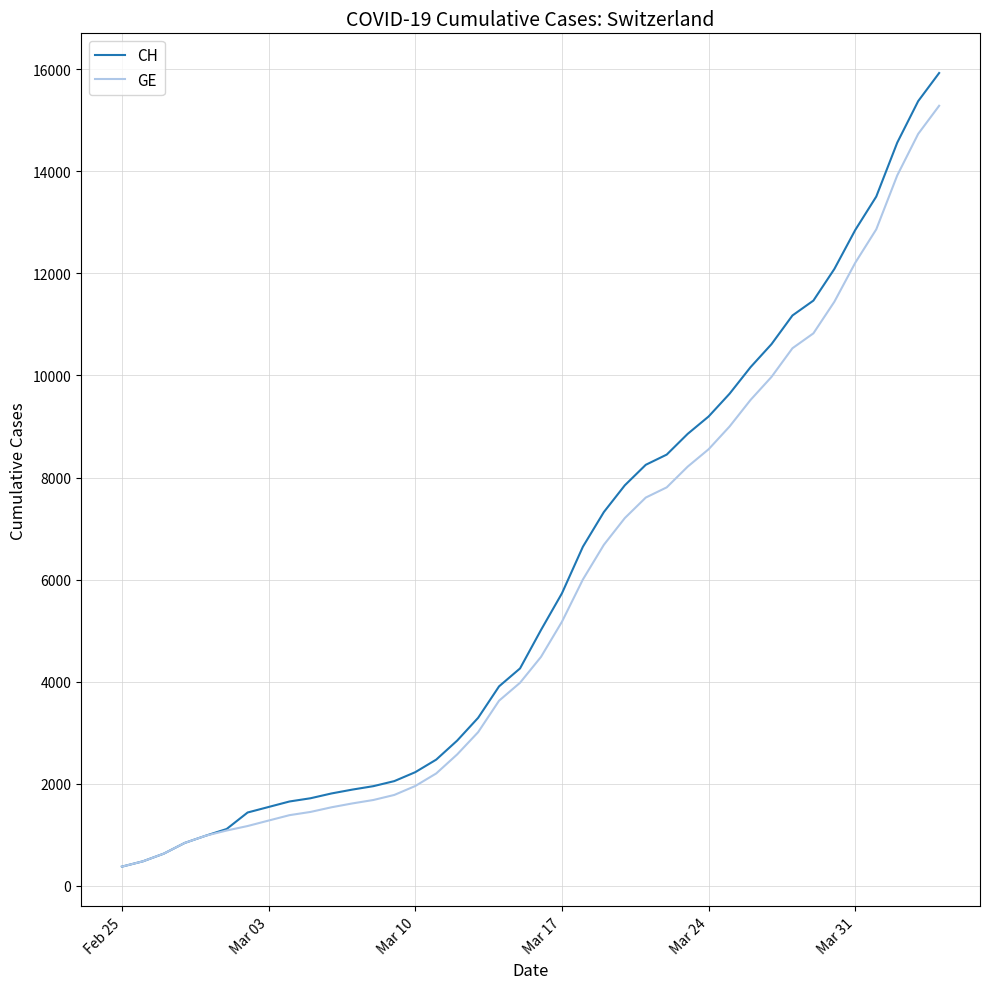

Which series has the widest spread of values?

CH